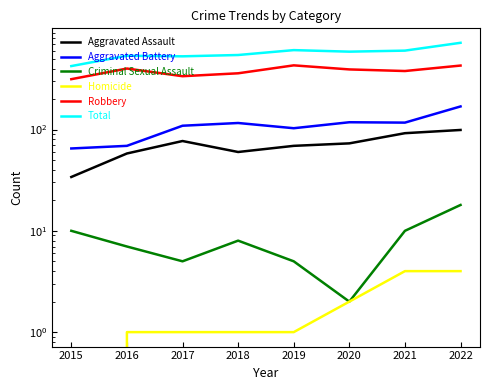

What is the difference between the Criminal Sexual Assault values at 2016 and 2019?

2